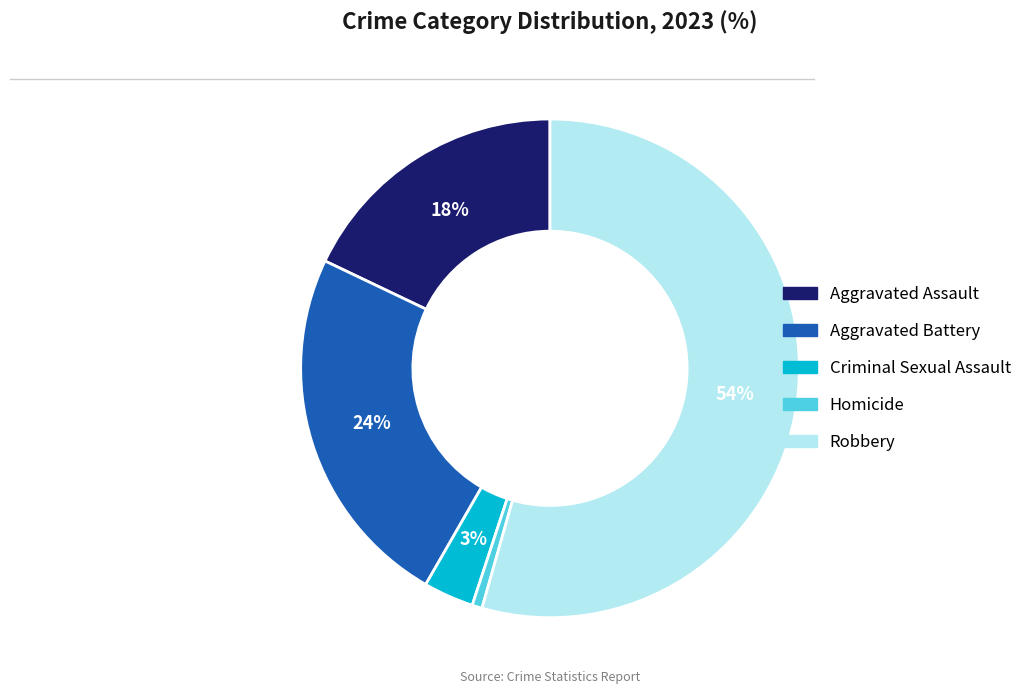

To the nearest percent, what portion does Robbery represent?

54%